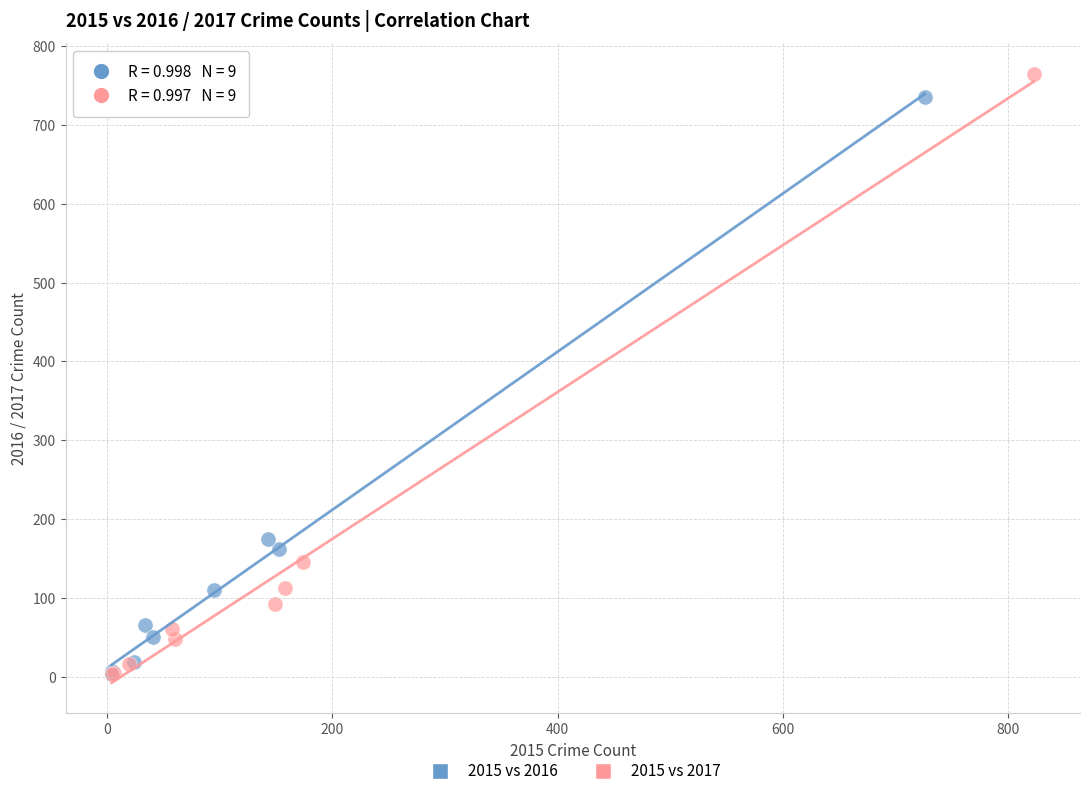

Which series has the largest Y range (max minus min)?

2015 vs 2017